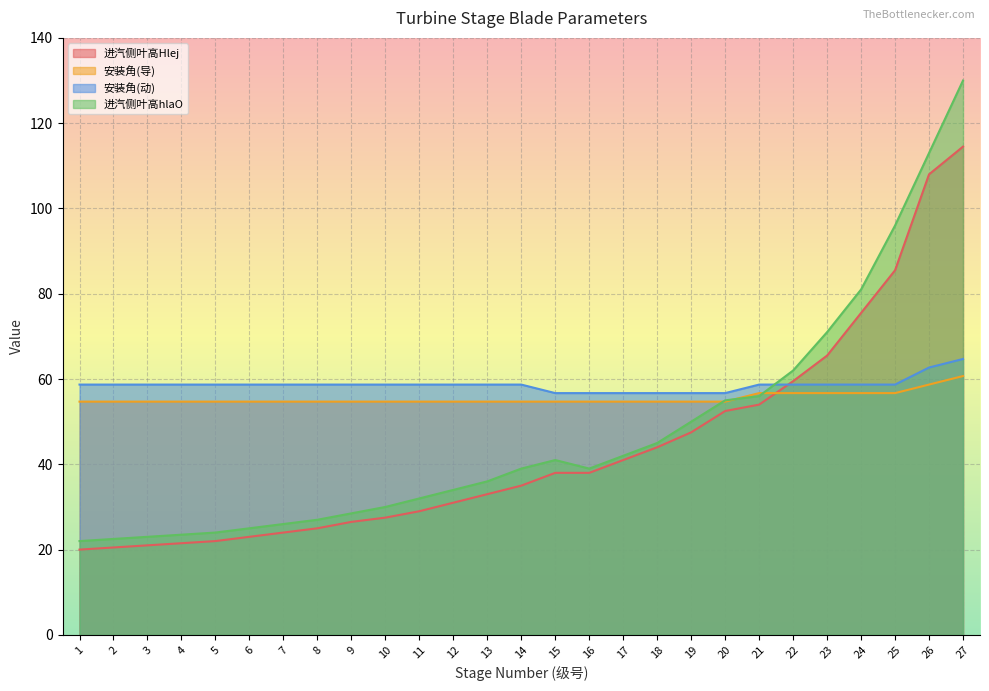

Which series changed the most between 3 and 19?

进汽侧叶高hlaO